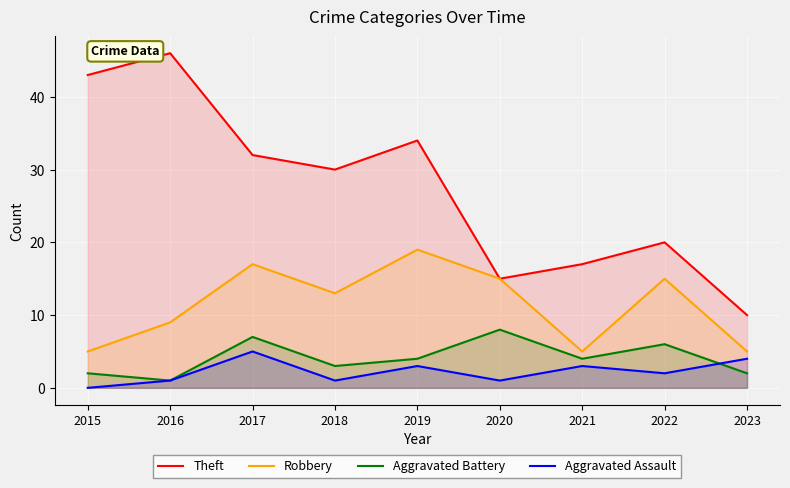

Reading right to left, transcribe all the data shown in this chart.

Theft: 2023=10	2022=20	2021=17	2020=15	2019=34	2018=30	2017=32	2016=46	2015=43
Robbery: 2023=5	2022=15	2021=5	2020=15	2019=19	2018=13	2017=17	2016=9	2015=5
Aggravated Battery: 2023=2	2022=6	2021=4	2020=8	2019=4	2018=3	2017=7	2016=1	2015=2
Aggravated Assault: 2023=4	2022=2	2021=3	2020=1	2019=3	2018=1	2017=5	2016=1	2015=0